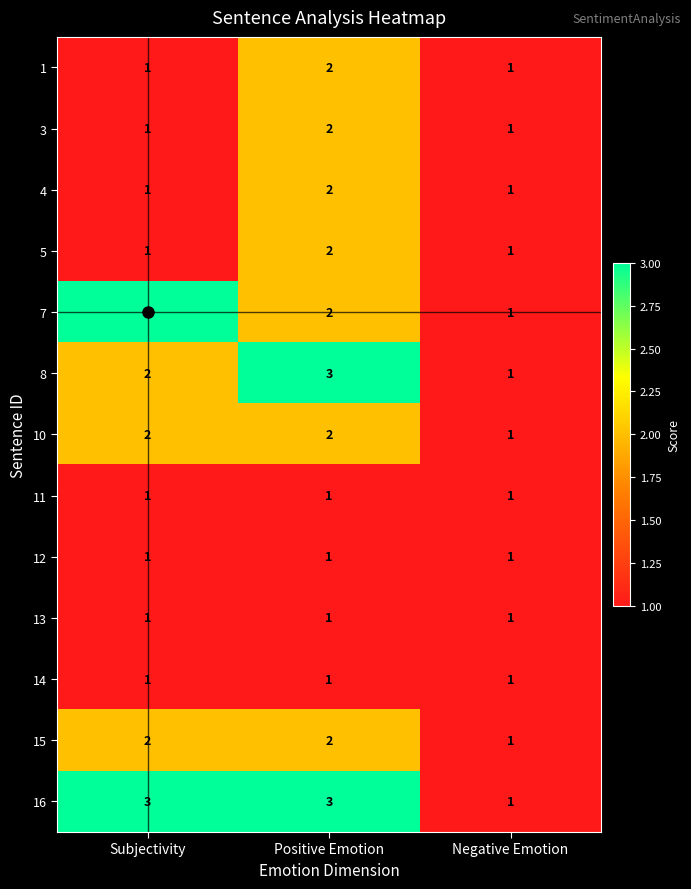

What is the sum of the 15 values at Positive Emotion and Subjectivity?

4